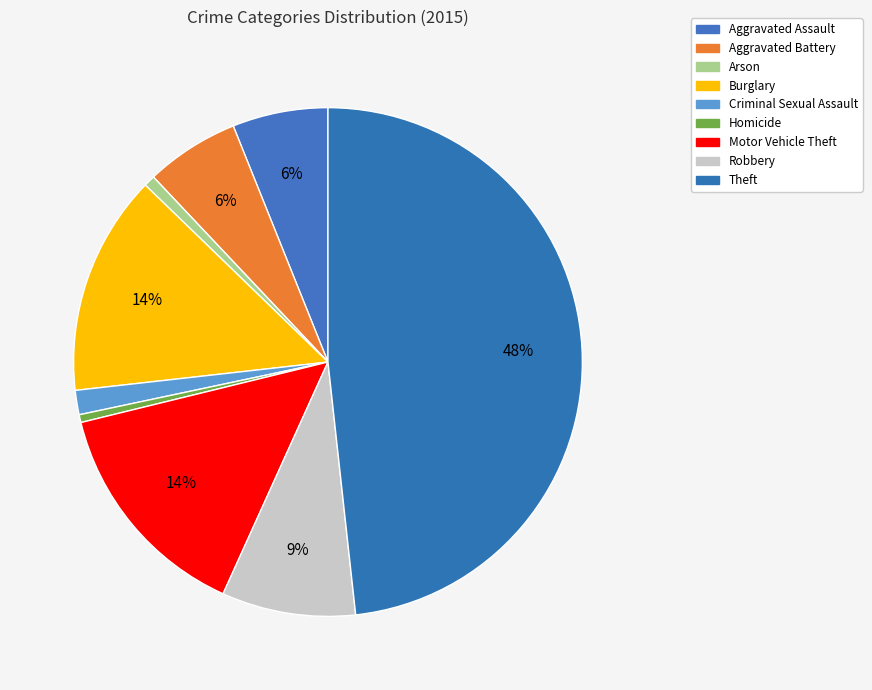

True or false: Aggravated Battery accounts for 6% of the total.

True